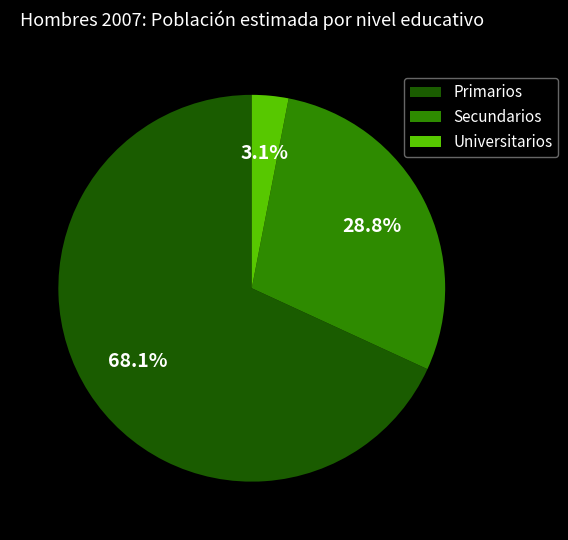

Rank the categories by value from highest to lowest.

Primarios, Secundarios, Universitarios